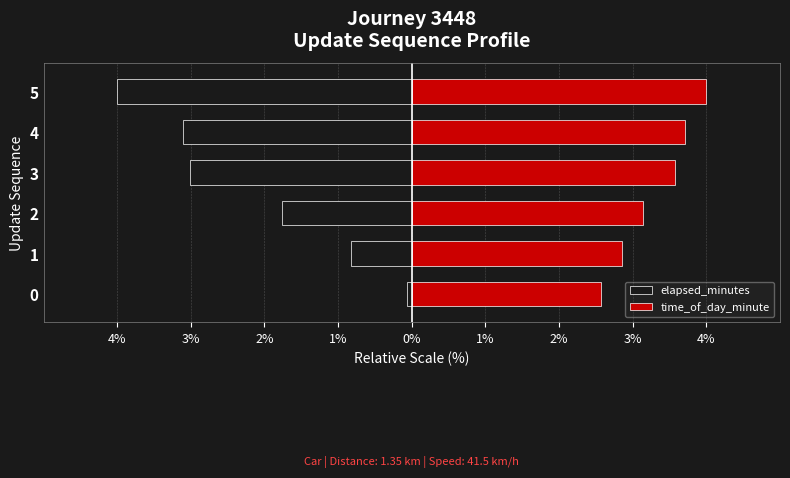

Which series has the largest total across all categories?

time_of_day_minute